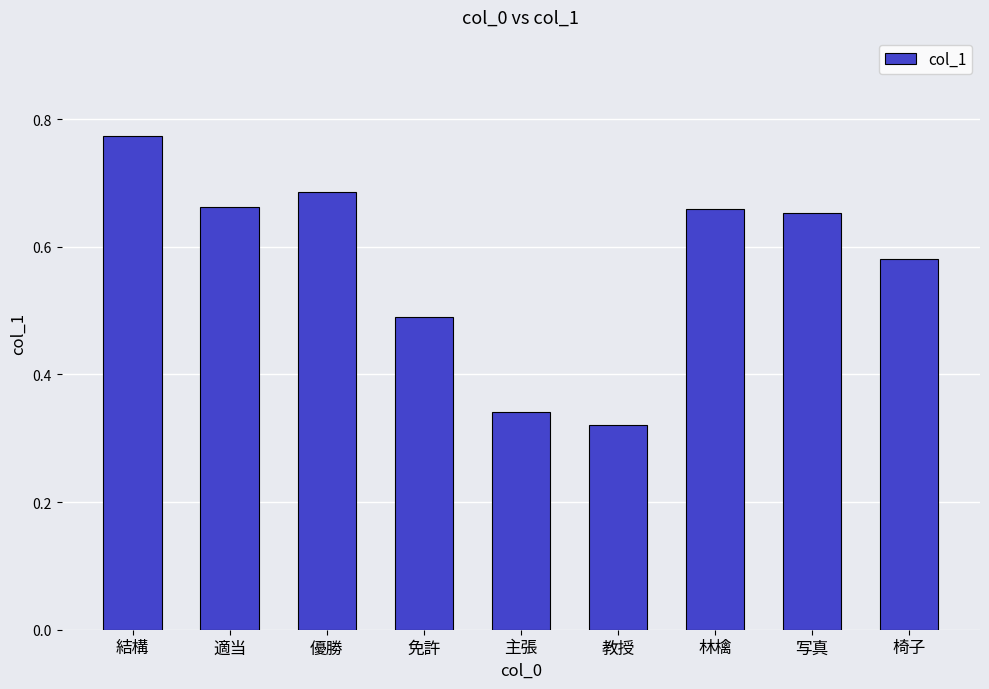

Is it true that the value at 林檎 is 1.0?

False